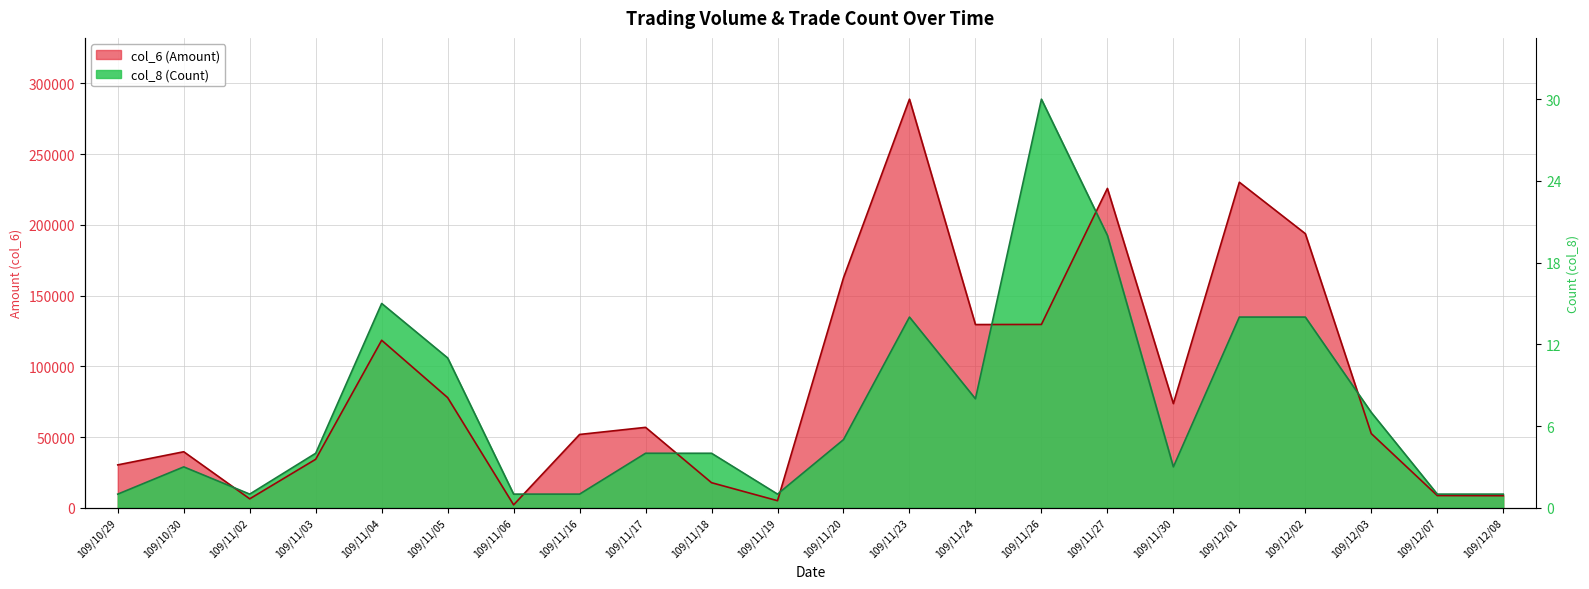

What position from the left is 109/11/04?

5